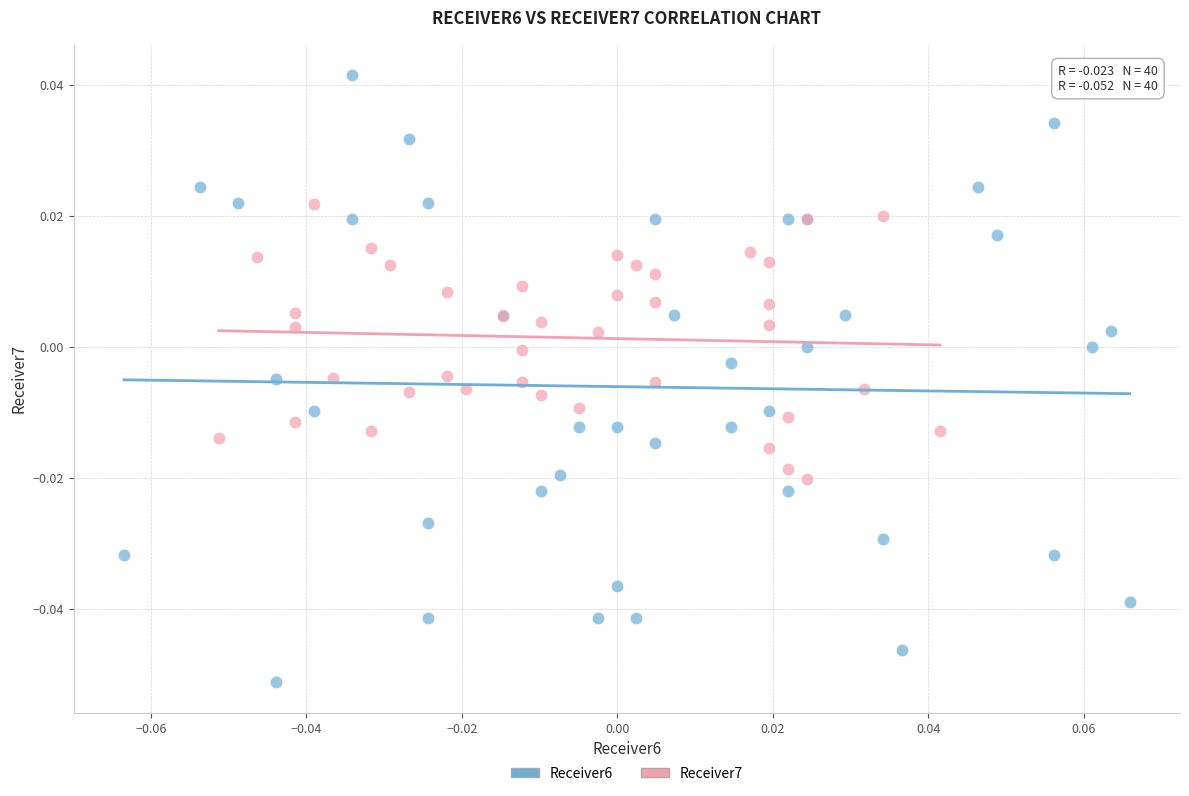

Which series has the largest Y range (max minus min)?

Receiver6